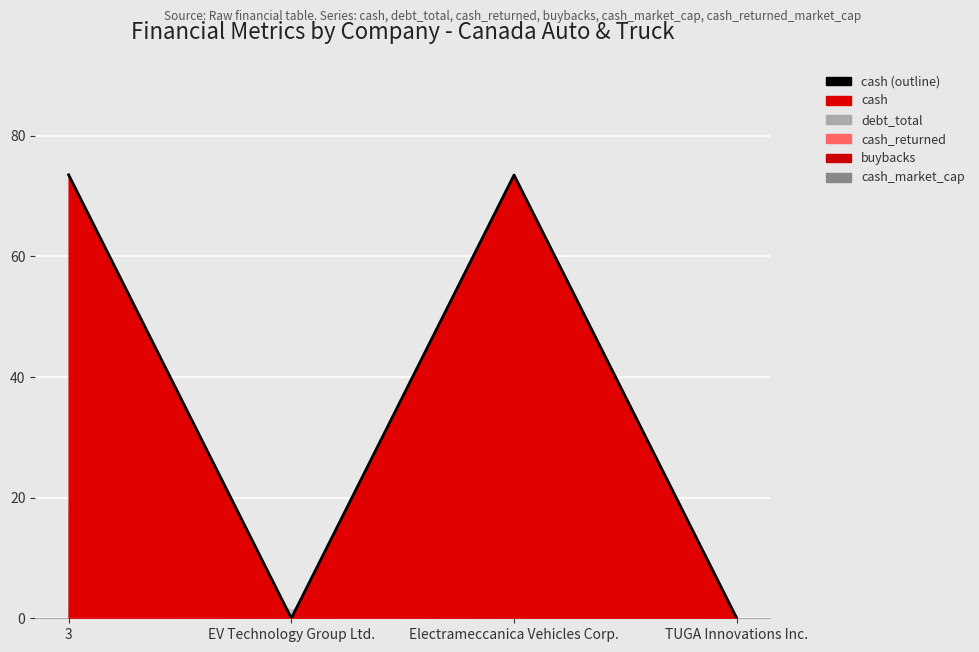

At which category does the data reach its first local peak?

Electrameccanica Vehicles Corp.